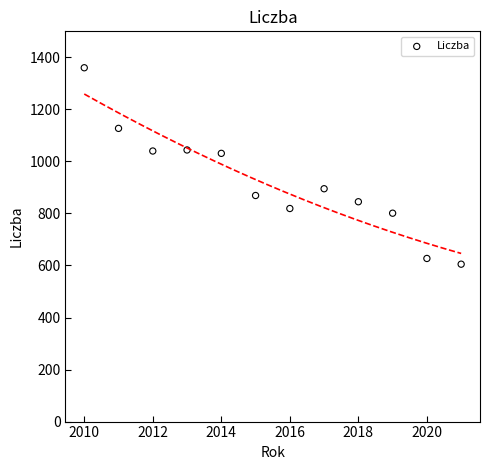

What is the range of X values (max minus min)?

11